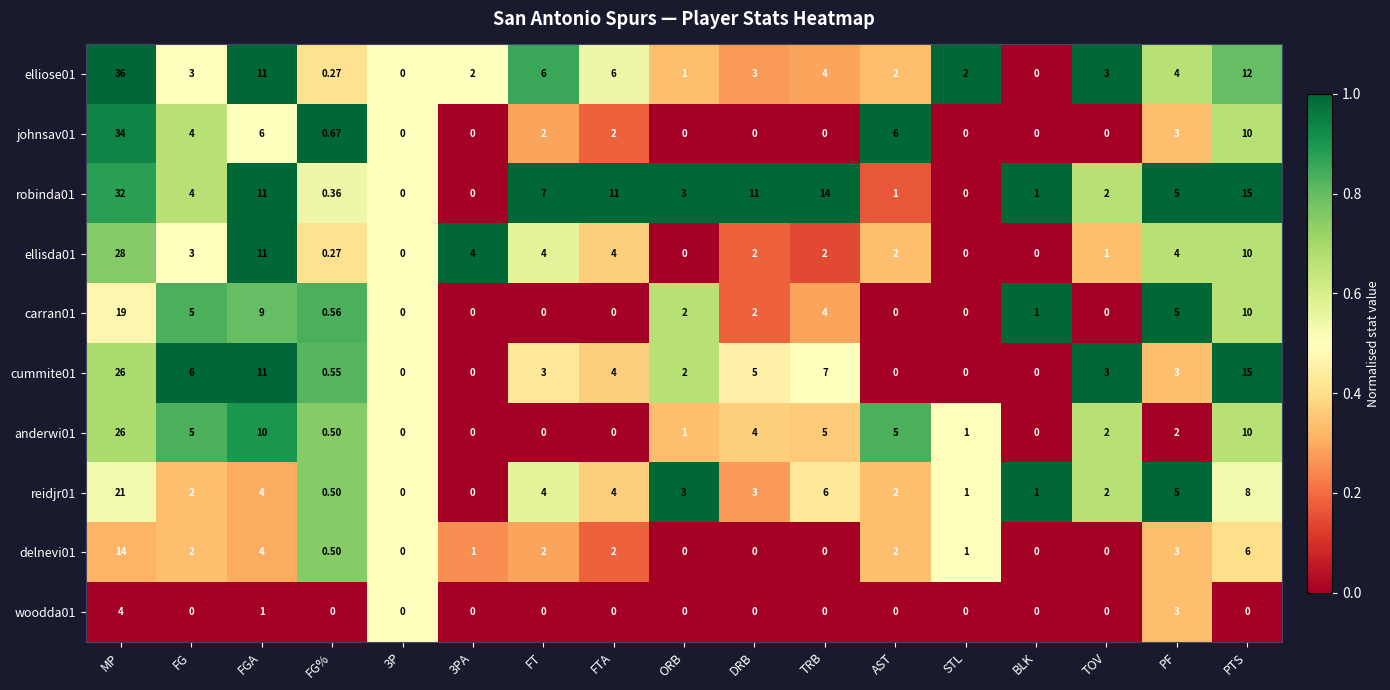

At which category is the sum across all series the highest?

MP